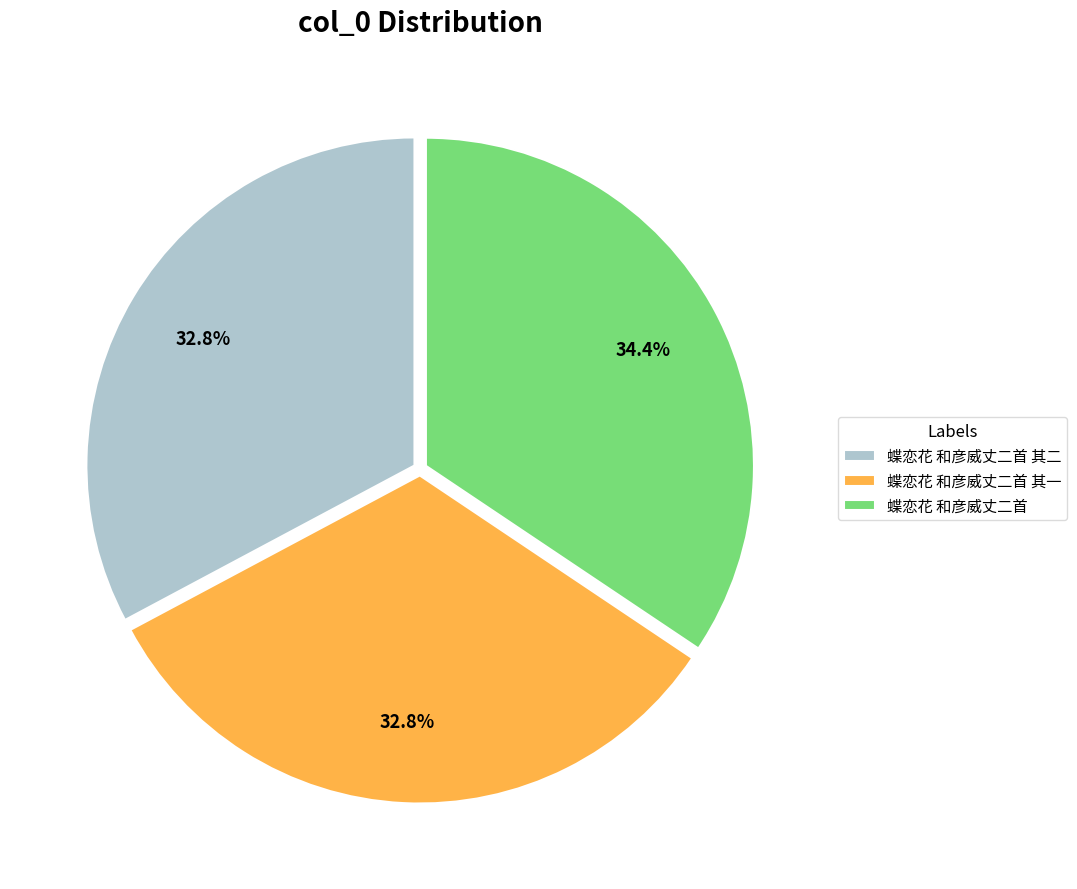

What percentage is NOT represented by 蝶恋花 和彦威丈二首?

65.6%